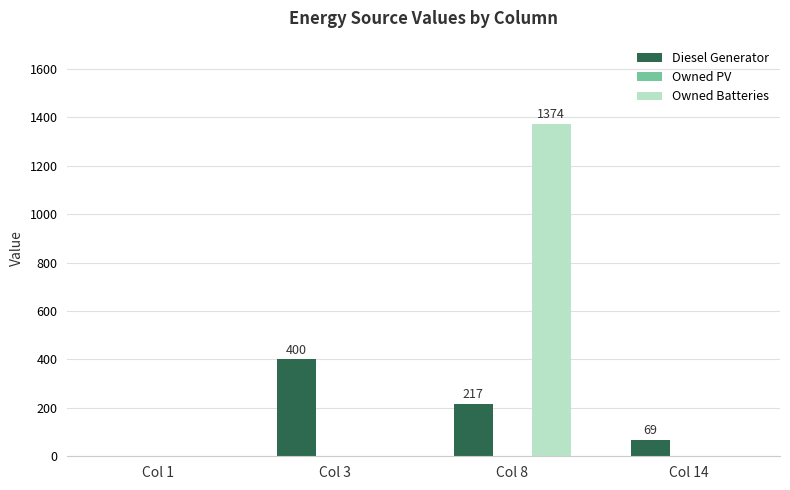

What is the sum of all Owned Batteries values?

1374